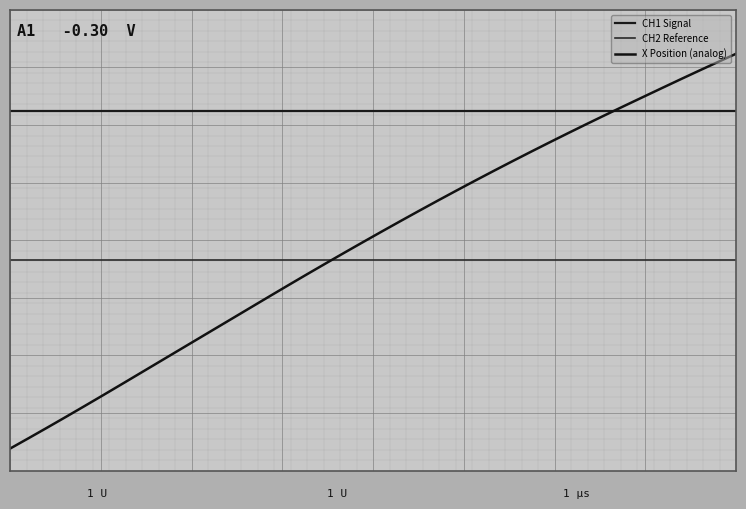

Which series ends up on top after the final intersection of CH1 Signal and X Position (analog)?

X Position (analog)